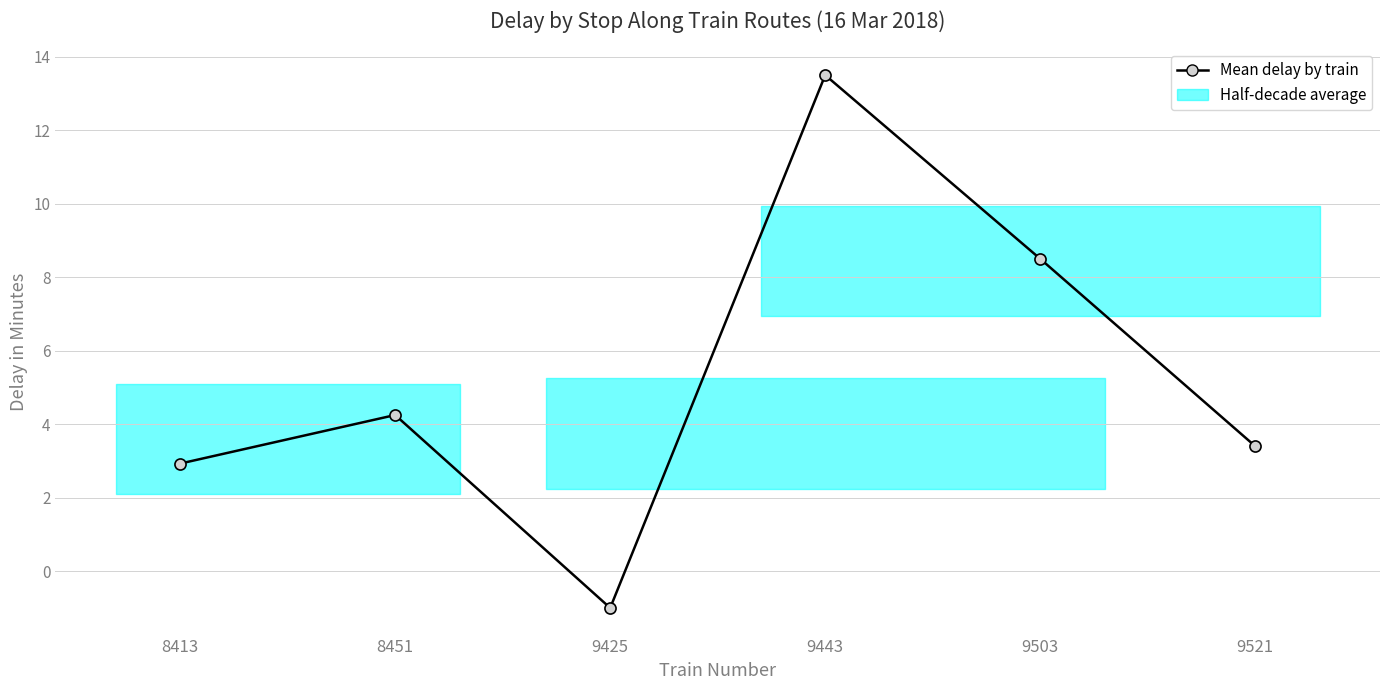

List the labels in order of value, smallest first.

9425, 8413, 9521, 8451, 9503, 9443